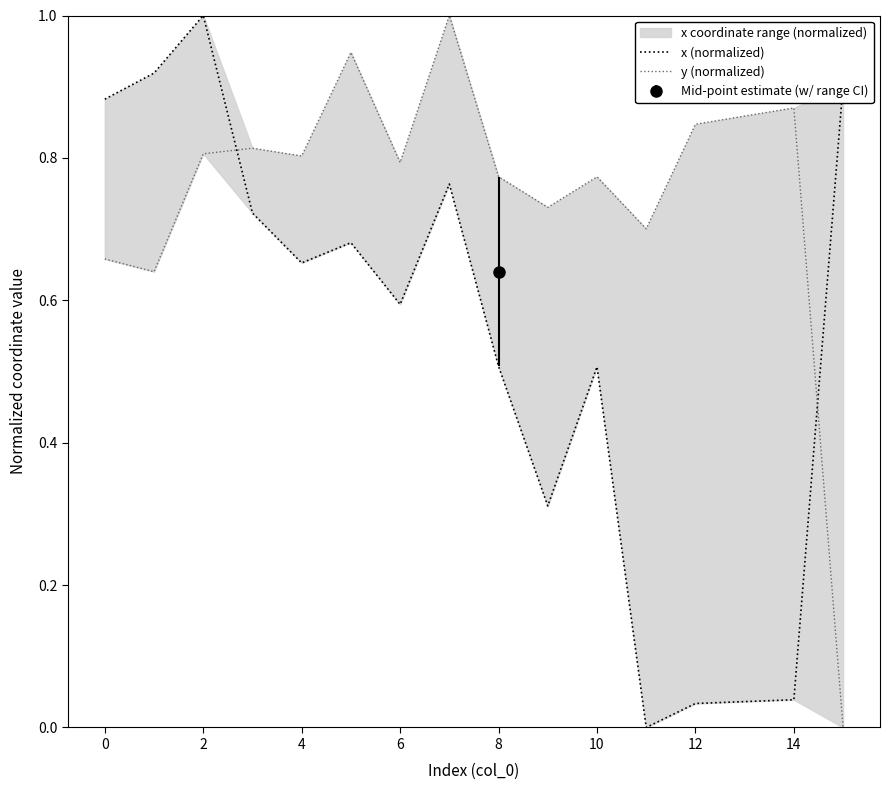

List the series in order of their peak value, highest first.

x (normalized), y (normalized)